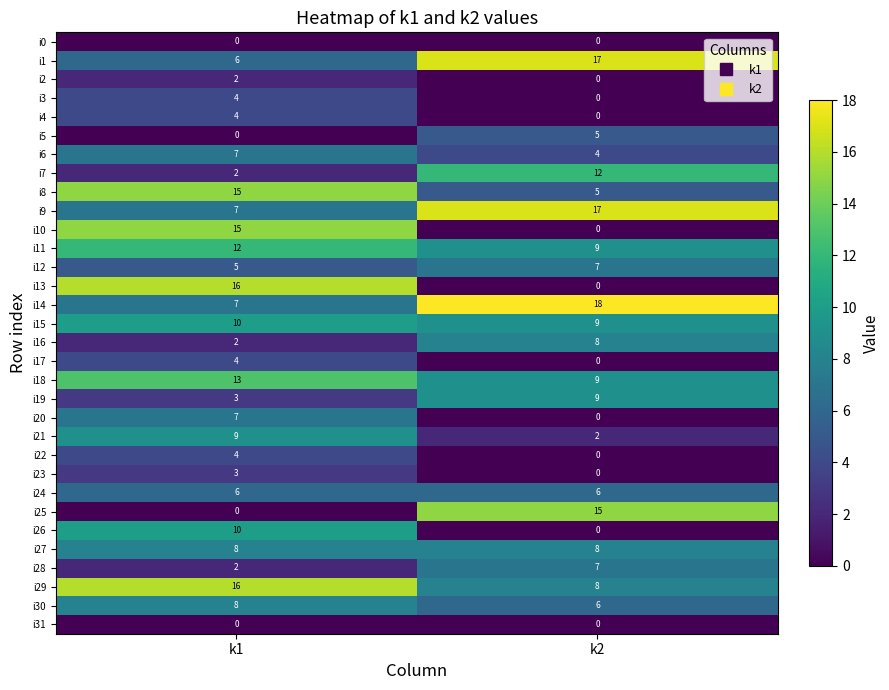

At which label does i16 reach its peak?

k2